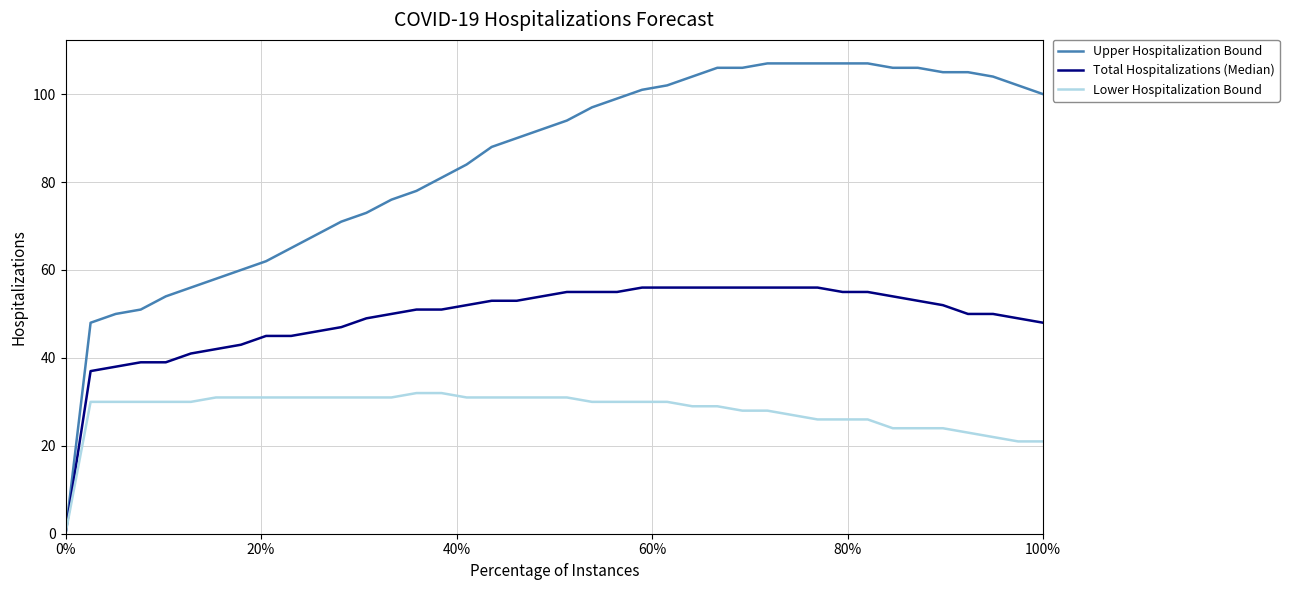

Which series has the largest total across all categories?

Upper Hospitalization Bound